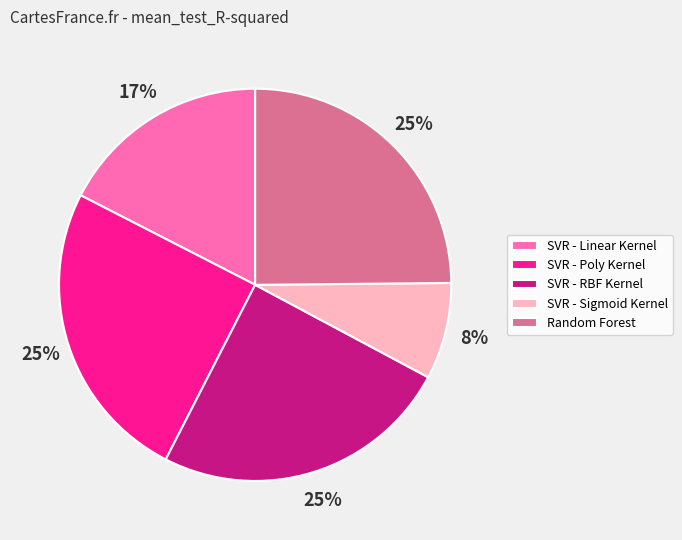

Between SVR - Poly Kernel and SVR - Sigmoid Kernel, which is larger?

SVR - Poly Kernel